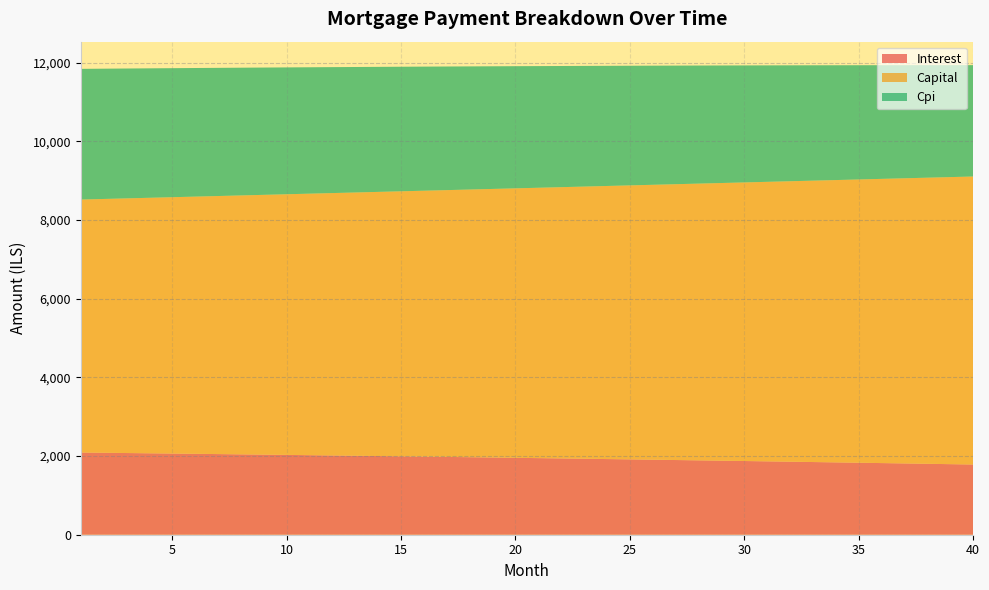

Reading right to left, extract all data points from this chart.

interest: 1785.0	1794.2	1803.4	1812.5	1821.6	1830.5	1839.4	1848.2	1856.9	1865.5	1874.1	1882.6	1891.0	1899.3	1907.6	1915.8	1923.8	1931.9	1939.8	1947.7	1955.5	1963.2	1970.9	1978.5	1986.0	1993.4	2000.8	2008.1	2015.3	2022.5	2029.6	2036.6	2043.5	2050.4	2057.2	2064.0	2070.7	2077.3	2083.8	2090.3
capital: 7322.9	7298.6	7274.4	7250.2	7226.1	7202.1	7178.2	7154.3	7130.6	7106.9	7083.2	7059.7	7036.3	7012.9	6989.6	6966.4	6943.2	6920.2	6897.2	6874.2	6851.4	6828.6	6806.0	6783.4	6760.8	6738.4	6716.0	6693.7	6671.4	6649.3	6627.2	6605.1	6583.2	6561.3	6539.5	6517.8	6496.1	6474.6	6453.1	6431.6
cpi: 2831.5	2846.5	2861.2	2875.9	2890.4	2904.8	2919.1	2933.3	2947.3	2961.2	2975.0	2988.6	3002.1	3015.5	3028.8	3042.0	3055.0	3067.9	3080.7	3093.4	3106.0	3118.4	3130.7	3142.9	3155.1	3167.0	3178.9	3190.6	3202.3	3213.8	3225.2	3236.5	3247.7	3258.8	3269.8	3280.6	3291.4	3302.0	3312.6	3323.0